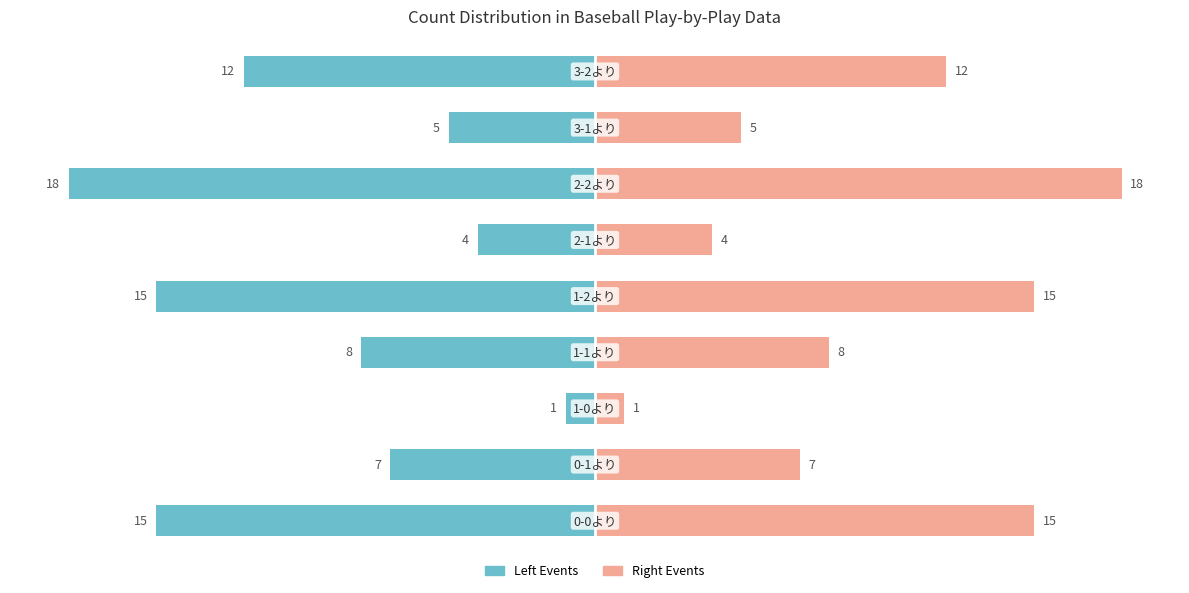

Reading right to left, what are all the values shown in this chart?

Left Events: 8=-12	7=-5	6=-18	5=-4	4=-15	3=-8	2=-1	1=-7	0=-15
Right Events: 8=12	7=5	6=18	5=4	4=15	3=8	2=1	1=7	0=15